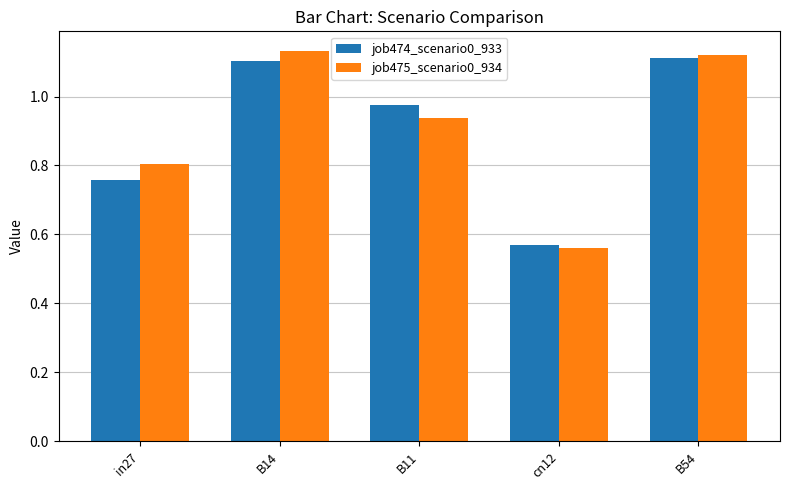

What is the difference between the maximum and minimum values in the job474_scenario0_933 series?

0.5